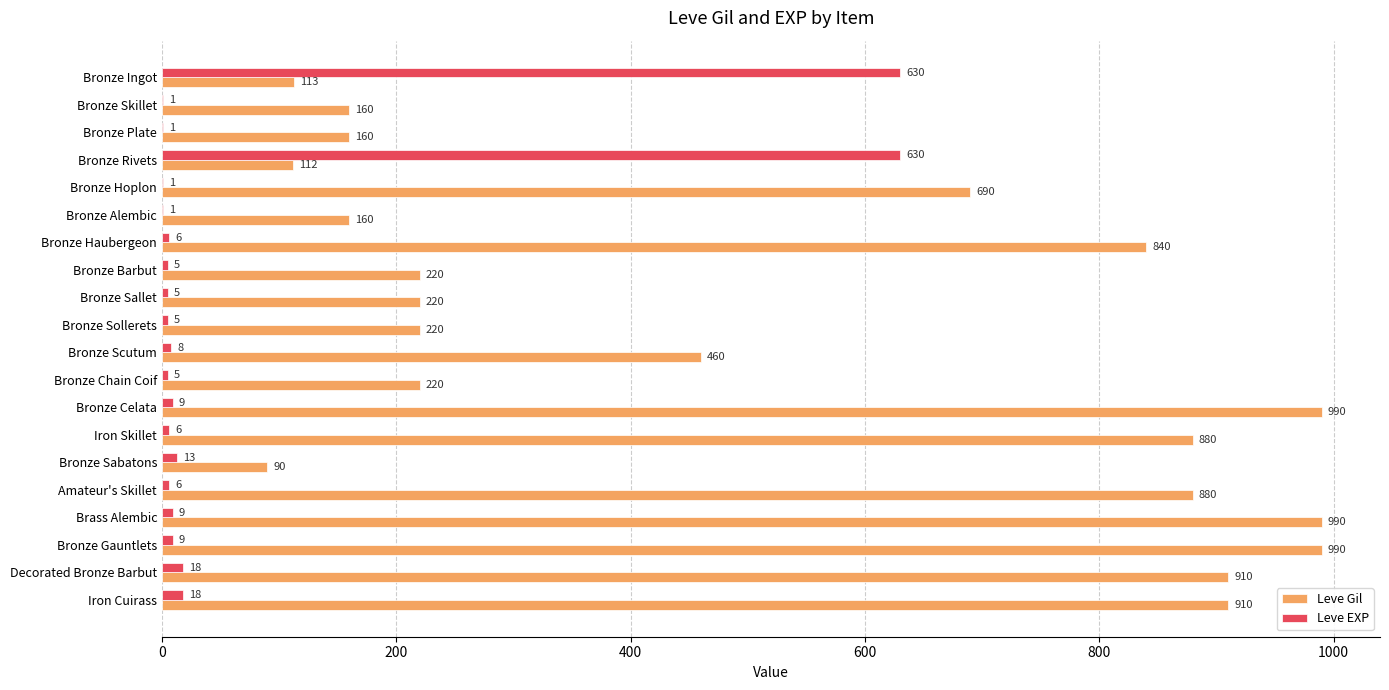

Count the number of data series in this chart.

2